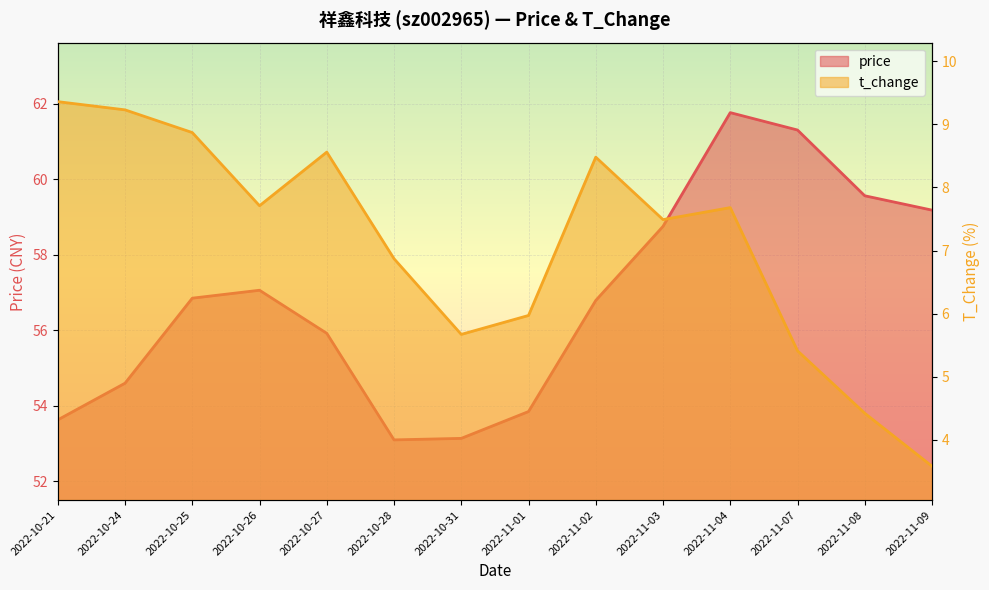

What is the value of the t_change point at the 3rd from the left?

8.9